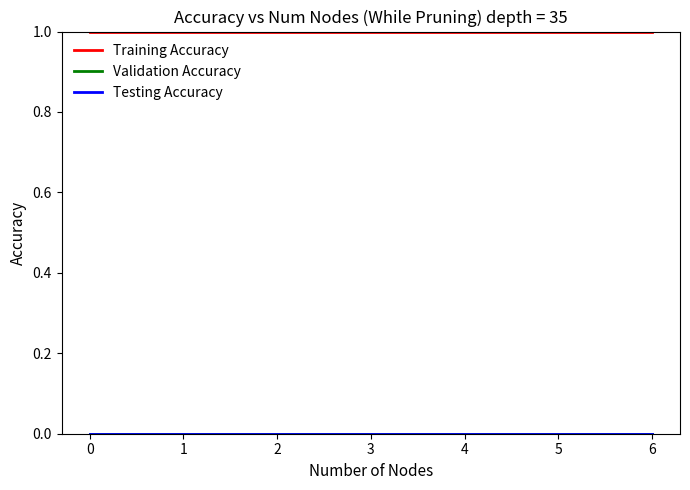

Does the chart have visible grid lines?

No